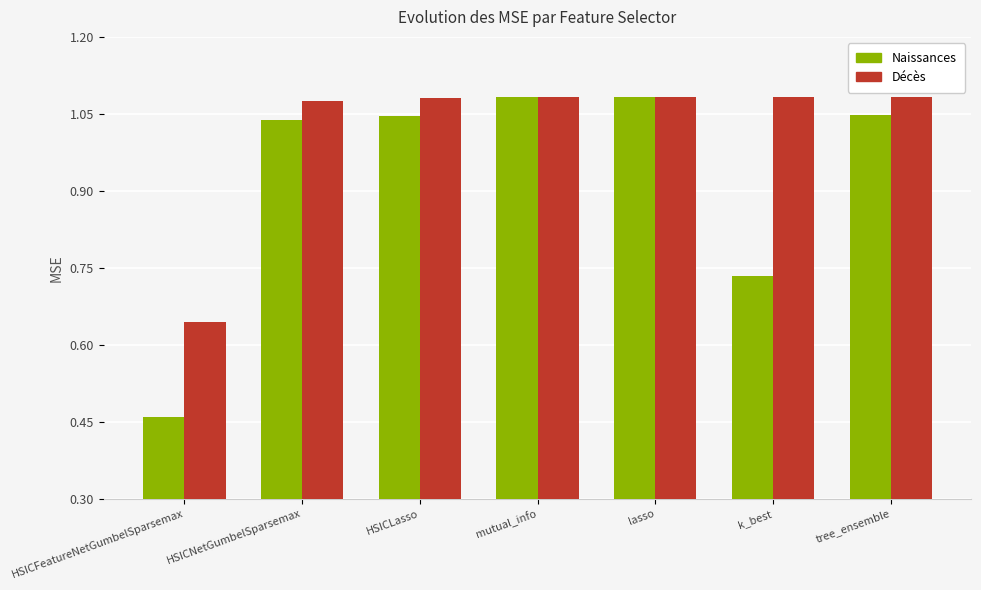

Are the bars grouped side by side (vs. stacked)?

Yes